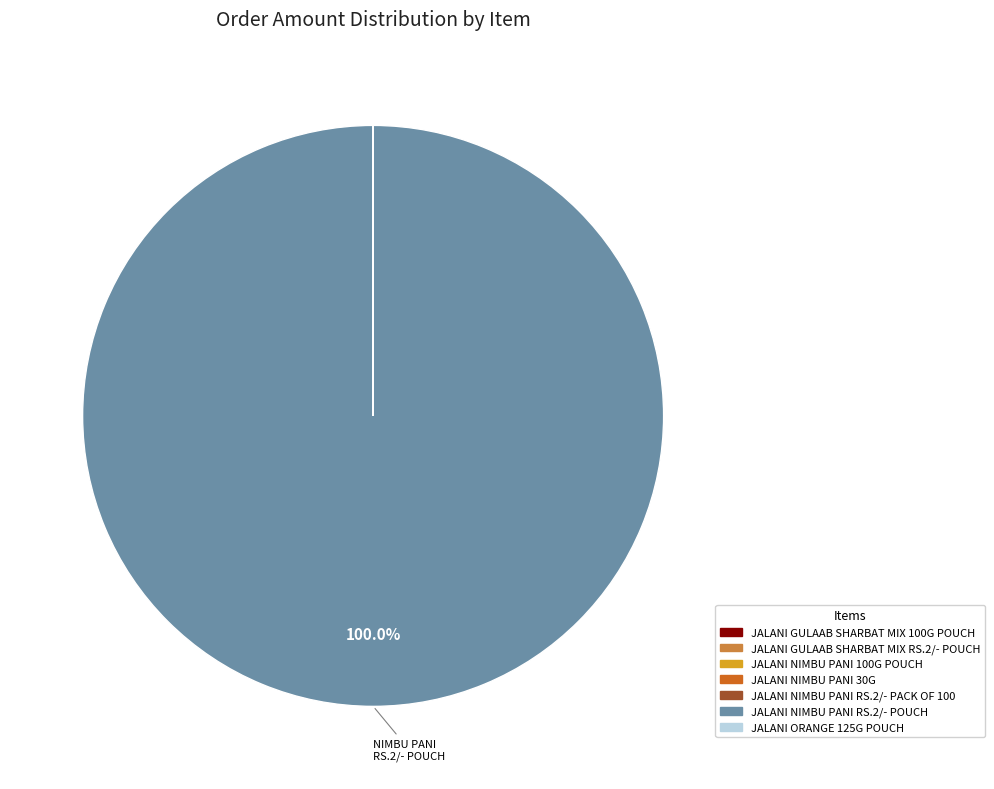

Which category has the biggest portion of the pie?

JALANI NIMBU PANI RS.2/- POUCH